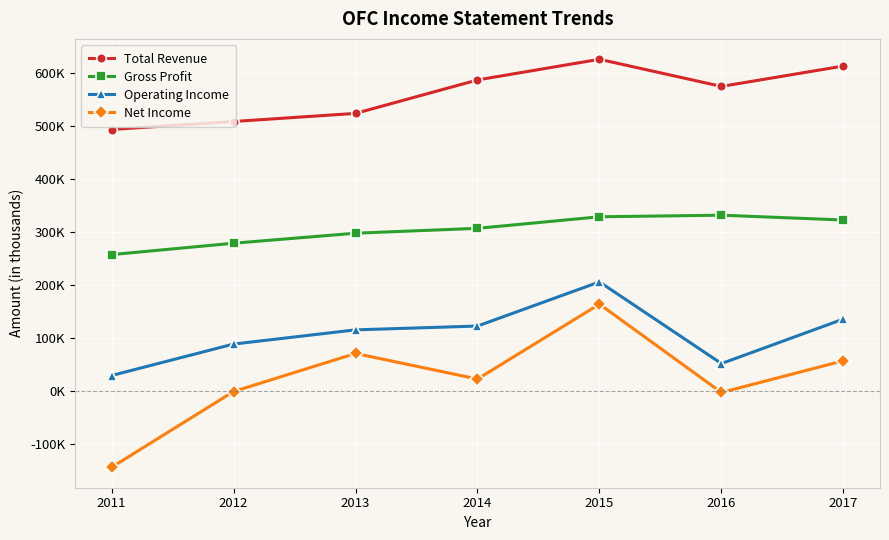

Between 2011 and 2016, which is larger?

2016